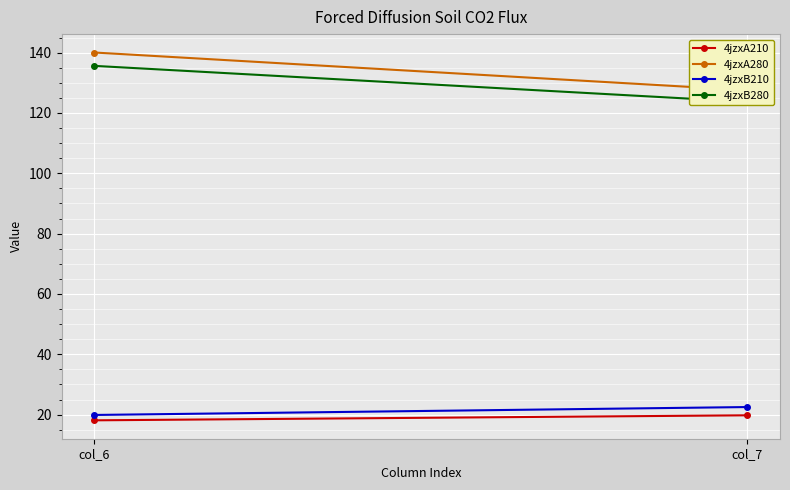

The value of 4jzxA280 at col_6 is 59.1. True or false?

False